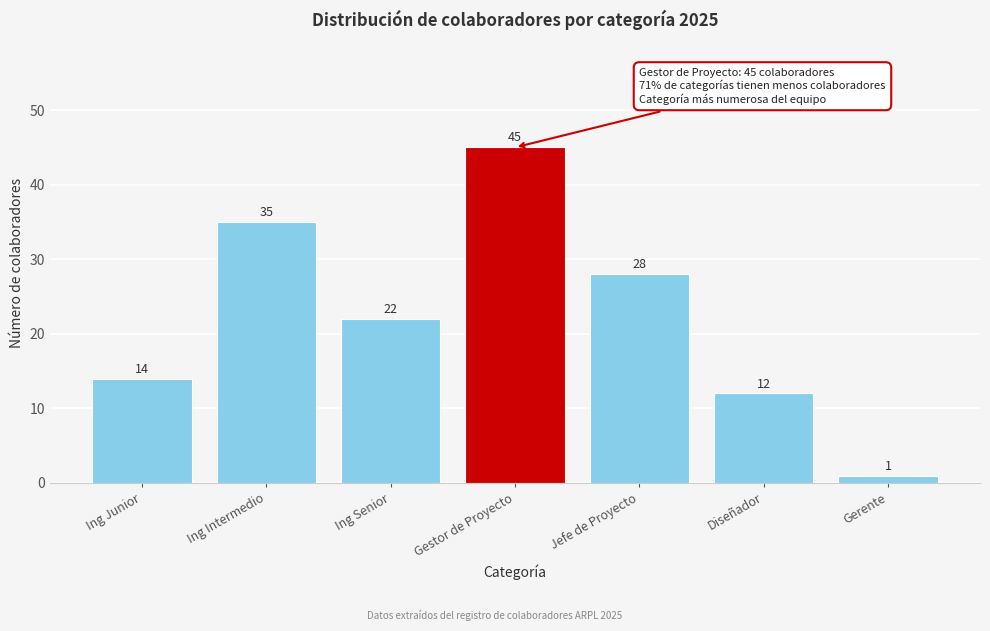

Reading left to right, extract all data points from this chart.

14	35	22	45	28	12	1